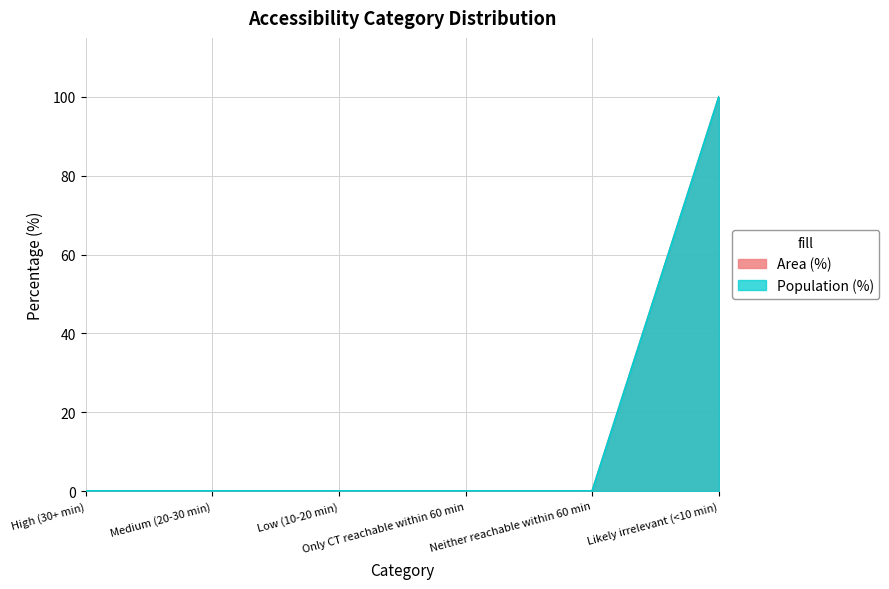

Reading left to right, extract all data points from this chart.

Area (%): High (30+ min)=0	Medium (20-30 min)=0	Low (10-20 min)=0	Only CT reachable within 60 min=0	Neither reachable within 60 min=0	Likely irrelevant (<10 min)=100
Population (%): High (30+ min)=0	Medium (20-30 min)=0	Low (10-20 min)=0	Only CT reachable within 60 min=0	Neither reachable within 60 min=0	Likely irrelevant (<10 min)=100